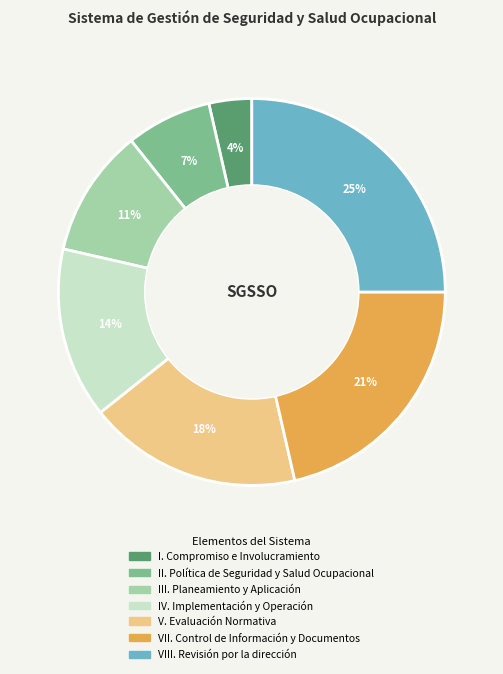

Between II. Política de Seguridad y Salud Ocupacional and VII. Control de Información y Documentos, which is larger?

VII. Control de Información y Documentos